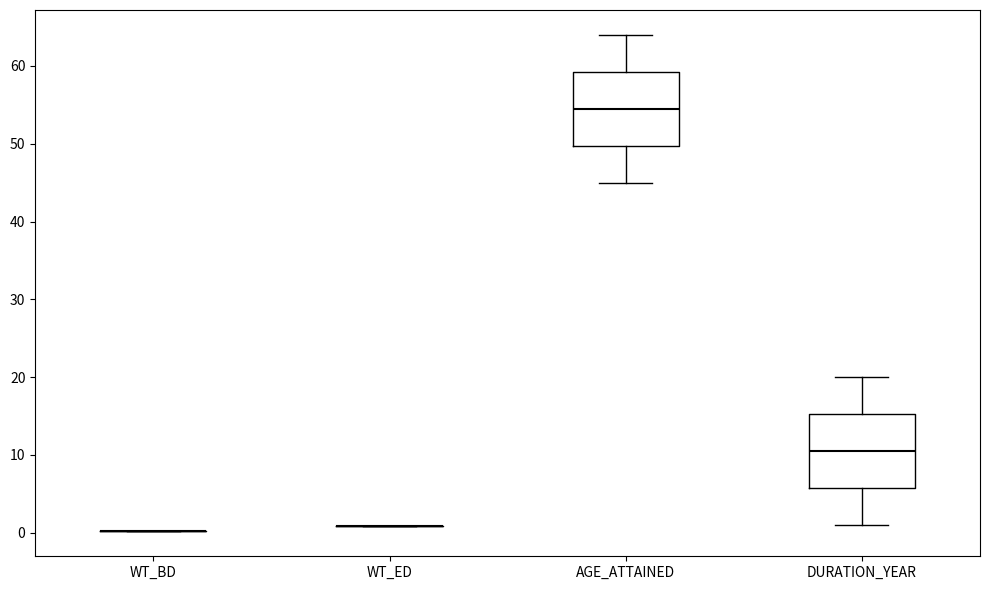

Reading left to right, transcribe this box plot: for each box, give where its median line is, the range the box spans, and where its two whiskers end, as read against the y-axis. The values are not printed on the chart, so give them approximately, as read against the axis.

WT_BD: box collapsed to a line at 0, whiskers 0 to 0
WT_ED: box collapsed to a line at 1, whiskers 1 to 1
AGE_ATTAINED: median 55, box 50 to 59, whiskers 45 to 64
DURATION_YEAR: median 11, box 6 to 15, whiskers 1 to 20